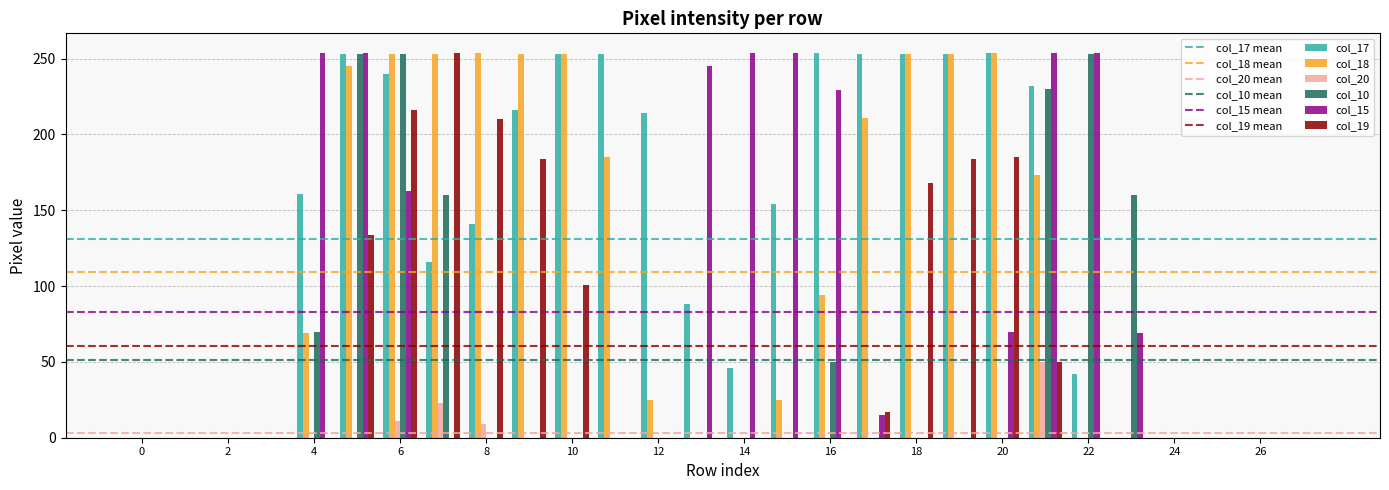

Does the chart contain stacked bars?

No